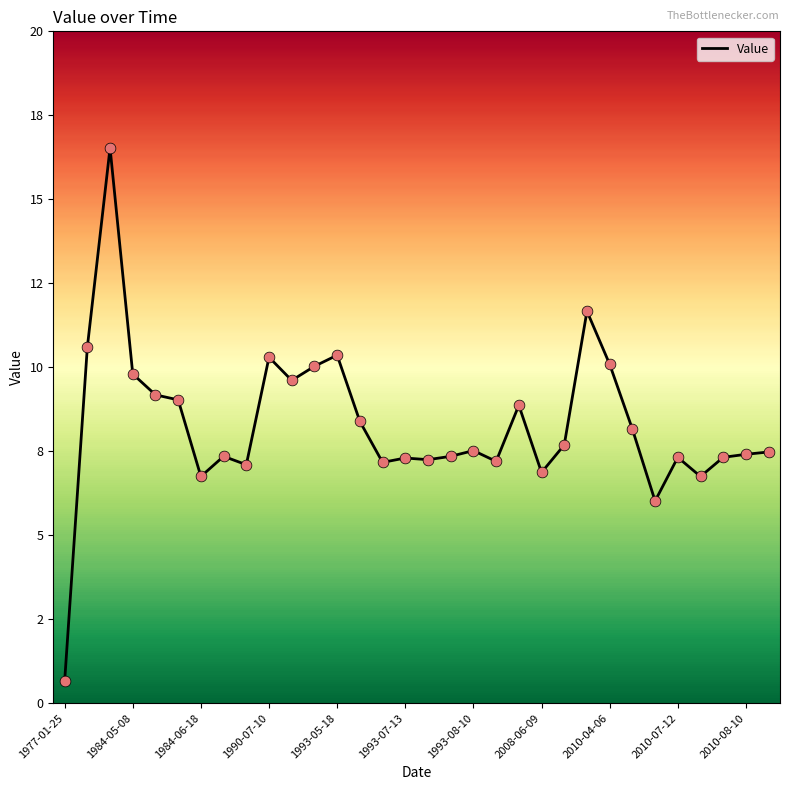

Is this an area chart (filled region under the line)?

No